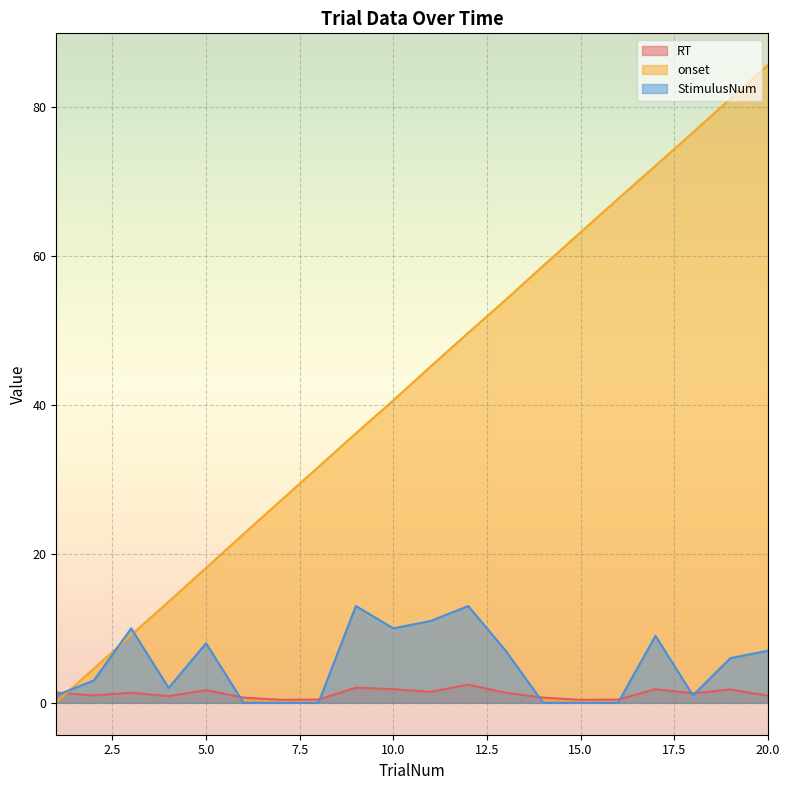

How many lines are shown in the chart?

3